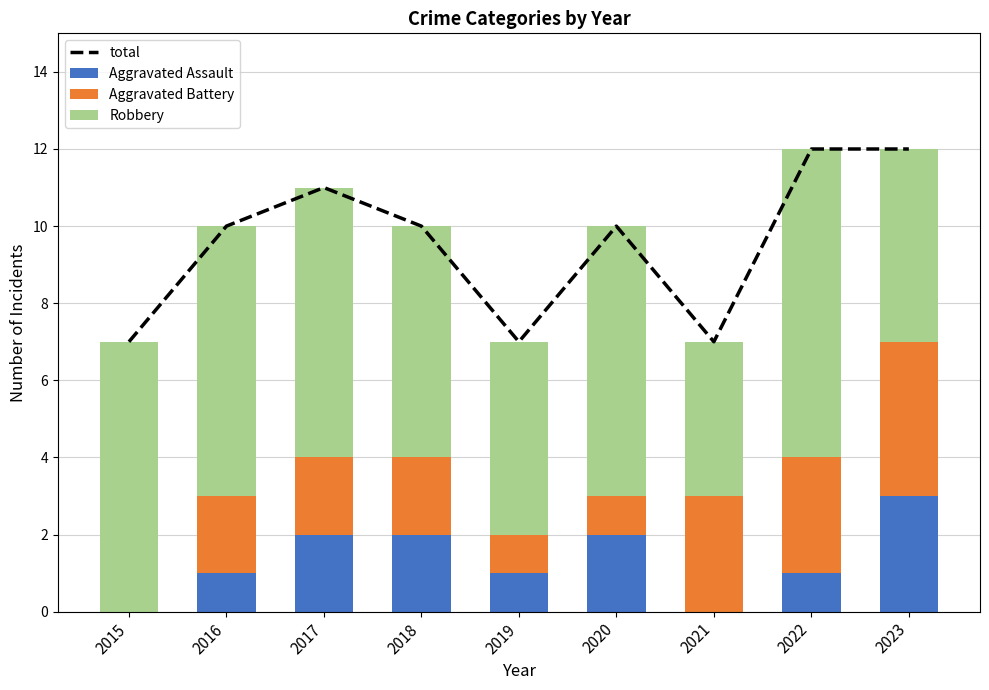

What is the difference between the Aggravated Battery values at 2015 and 2018?

2